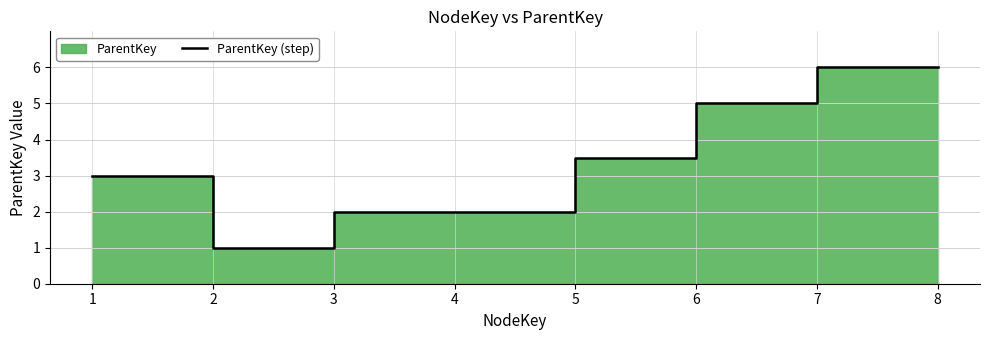

What is the difference between the maximum and minimum values?

5.0